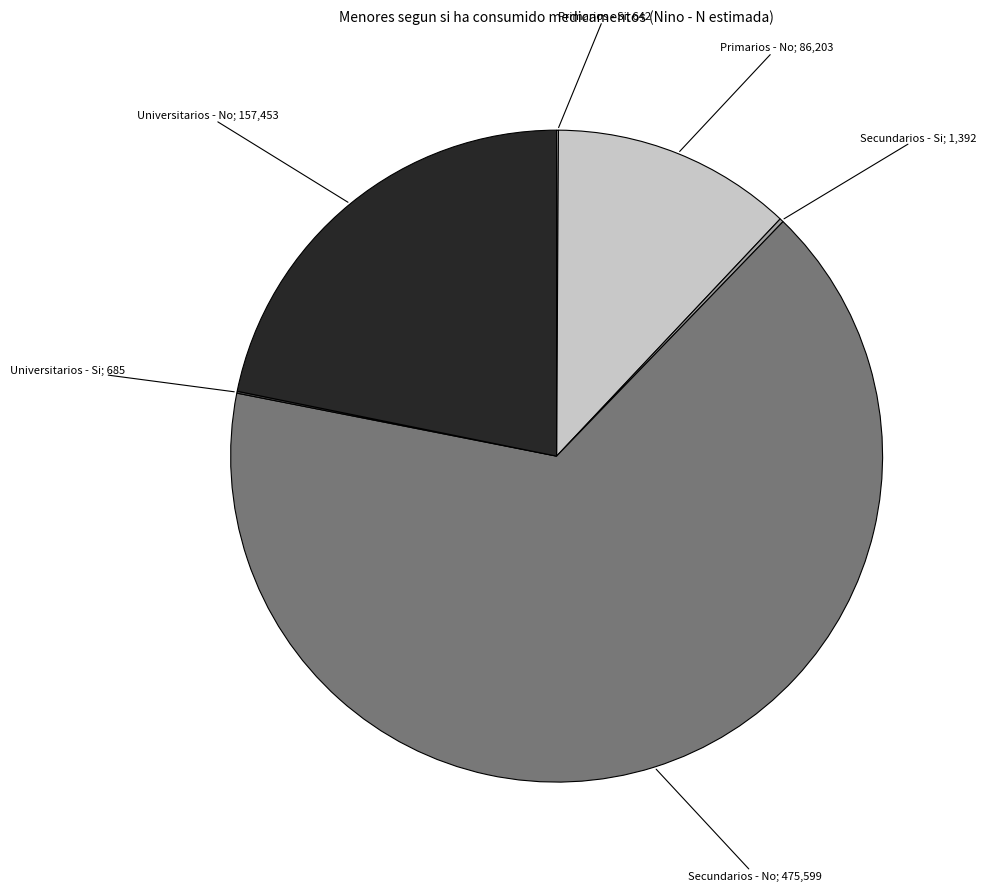

Does any single category account for the majority?

Yes